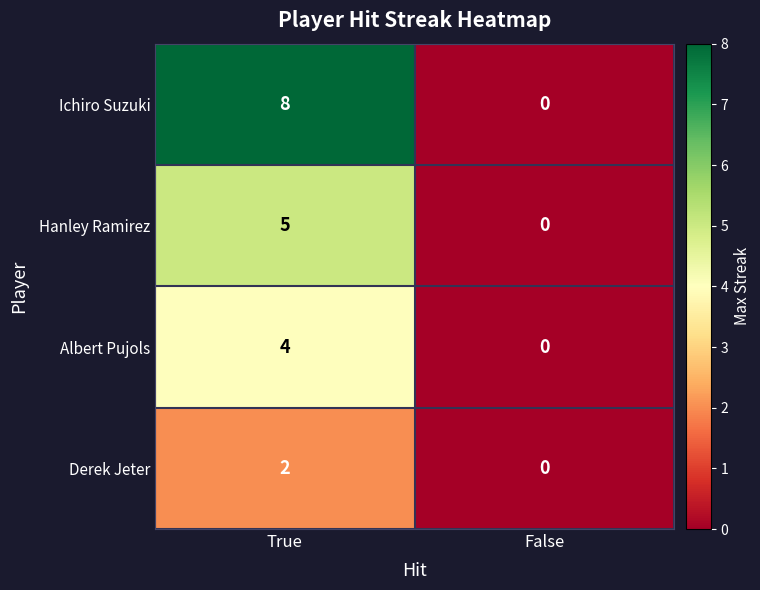

What is the average value of the Ichiro Suzuki series?

4